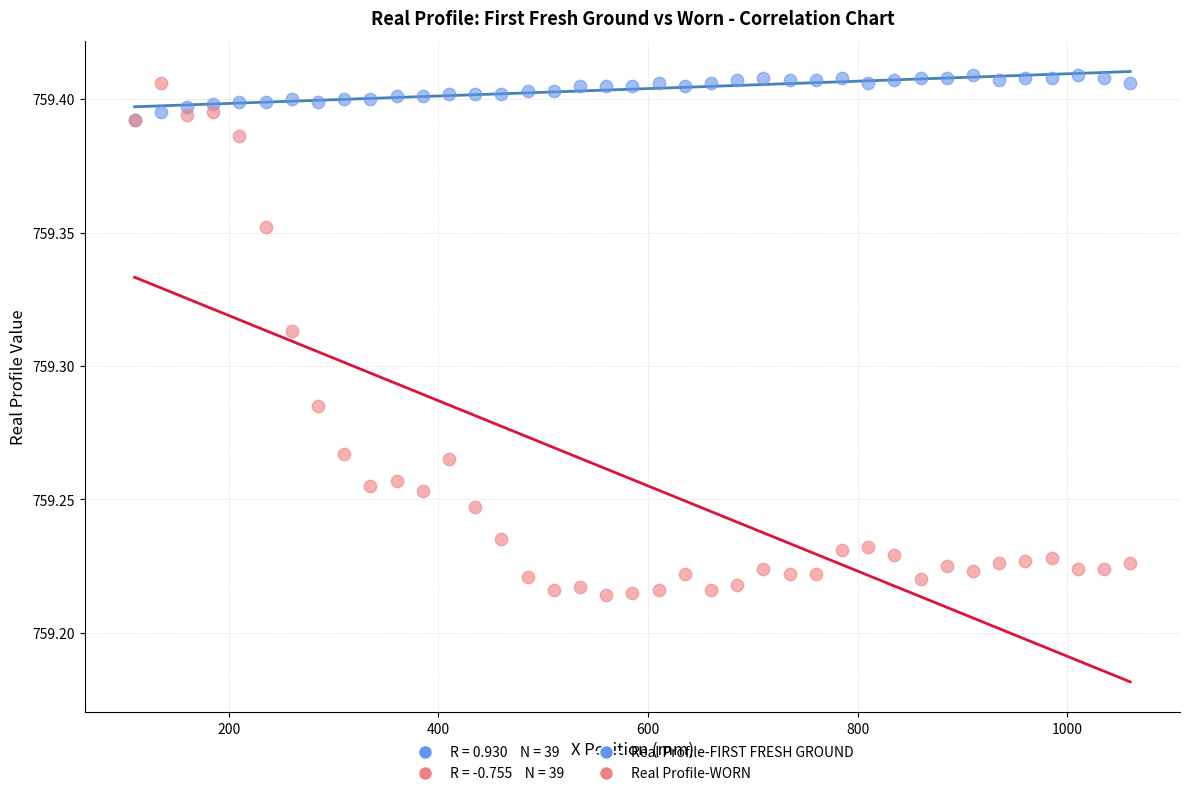

Which series reaches the maximum Y coordinate?

Real Profile-FIRST FRESH GROUND